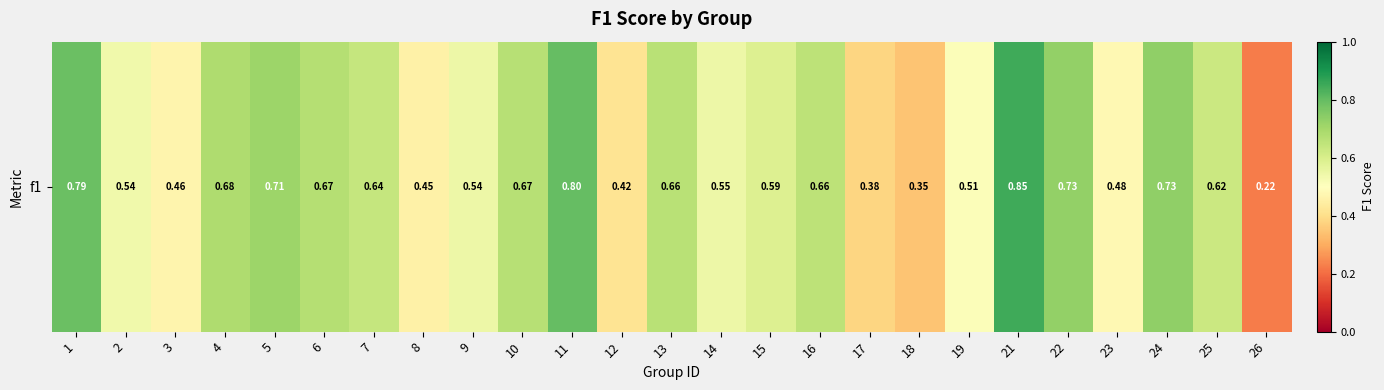

At which label is the value closest to 0?

26